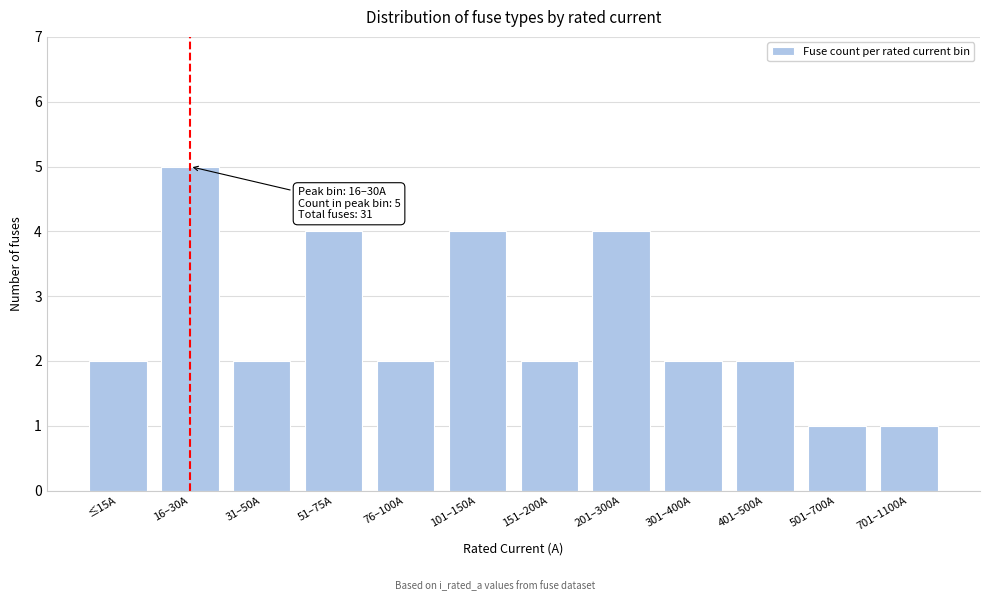

Reading left to right, list all the values displayed in this chart.

2	5	2	4	2	4	2	4	2	2	1	1